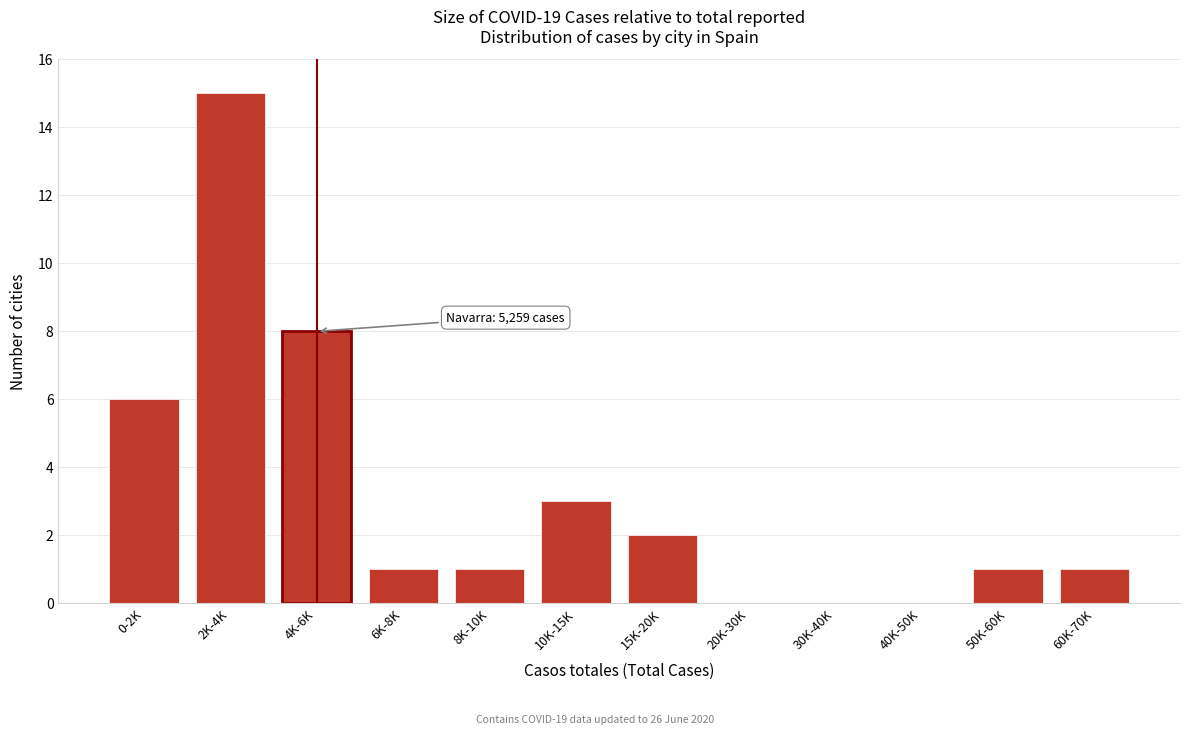

Reading left to right, list all the values displayed in this chart.

0-2K=6	2K-4K=15	4K-6K=8	6K-8K=1	8K-10K=1	10K-15K=3	15K-20K=2	20K-30K=0	30K-40K=0	40K-50K=0	50K-60K=1	60K-70K=1